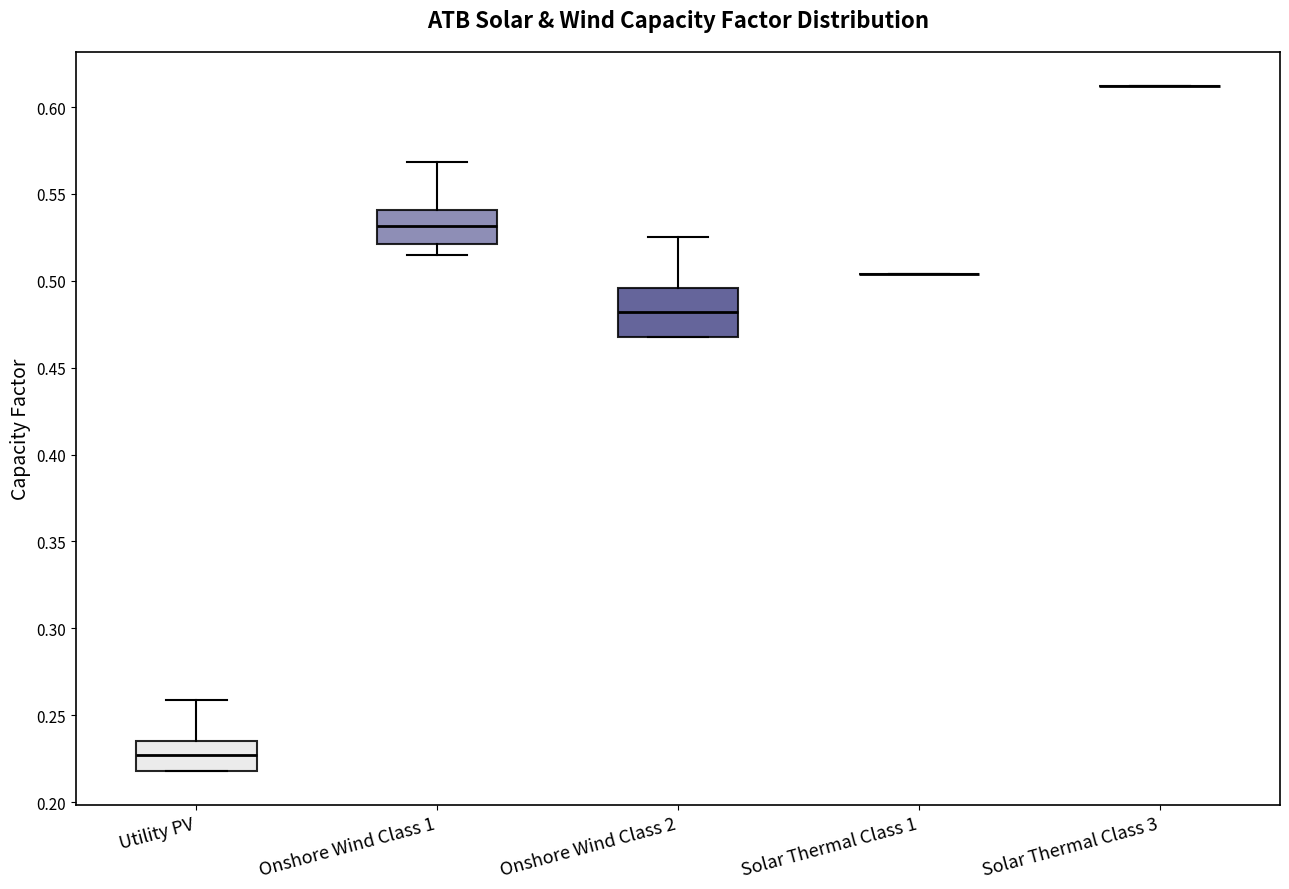

Reading left to right, transcribe this box plot: for each box, give where its median line is, the range the box spans, and where its two whiskers end, as read against the y-axis. The values are not printed on the chart, so give them approximately, as read against the axis.

Utility PV: median 0.225, box 0.220 to 0.235, whiskers 0.220 to 0.260
Onshore Wind Class 1: median 0.530, box 0.520 to 0.540, whiskers 0.515 to 0.570
Onshore Wind Class 2: median 0.480, box 0.465 to 0.495, whiskers 0.465 to 0.525
Solar Thermal Class 1: box collapsed to a line at 0.505, whiskers 0.505 to 0.505
Solar Thermal Class 3: box collapsed to a line at 0.610, whiskers 0.610 to 0.610